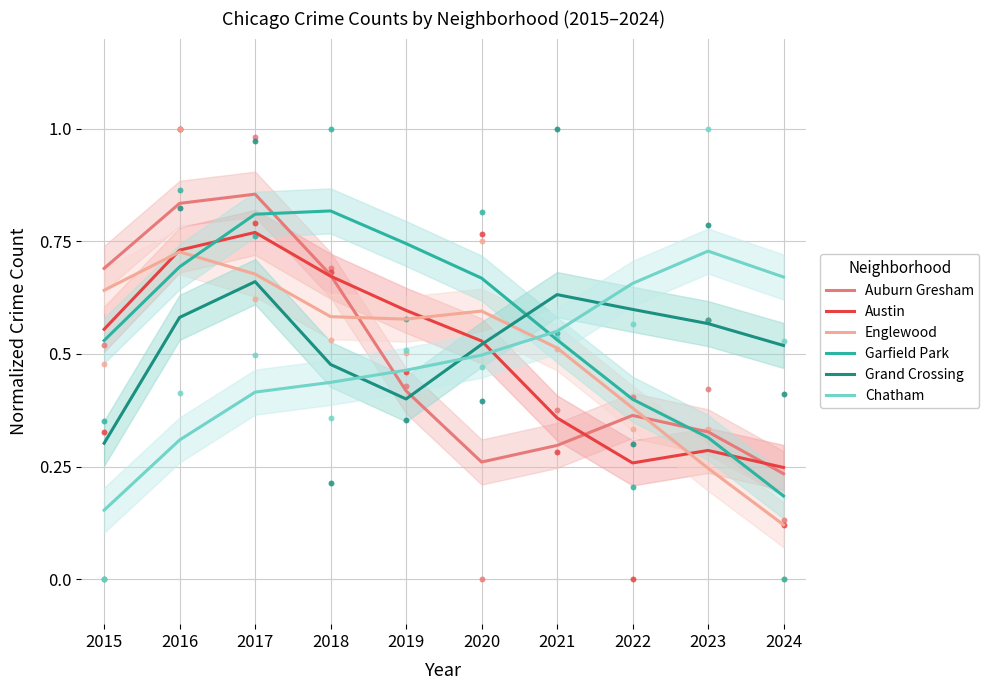

At which category is the sum across all series the highest?

2017